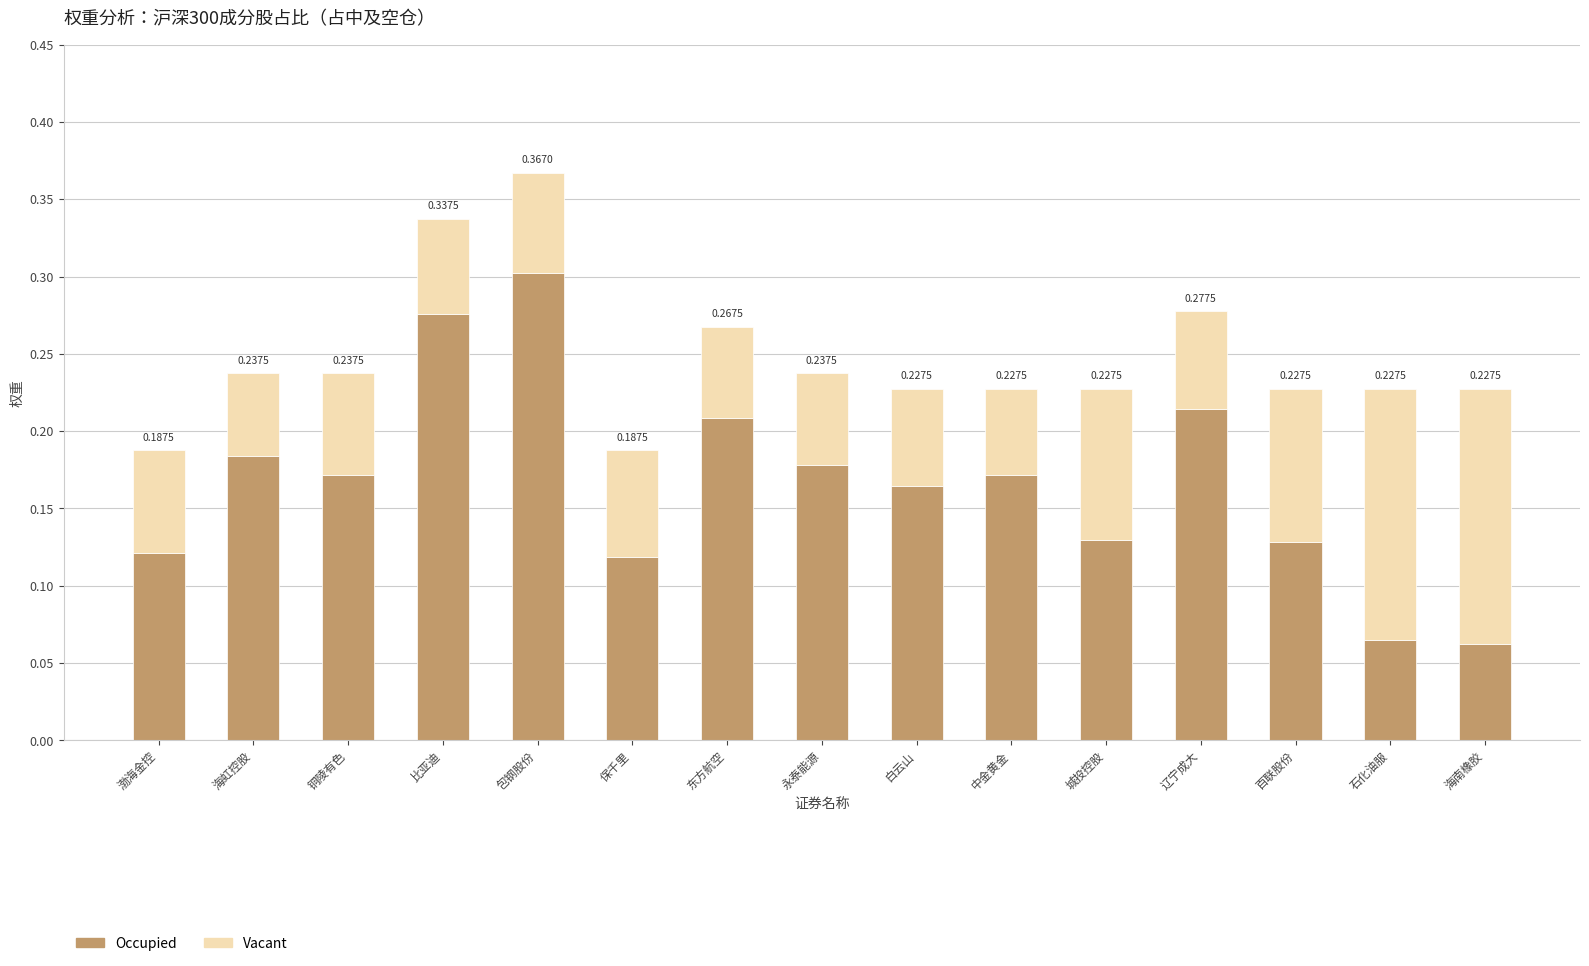

At which label is Occupied closest to 0?

海南橡胶